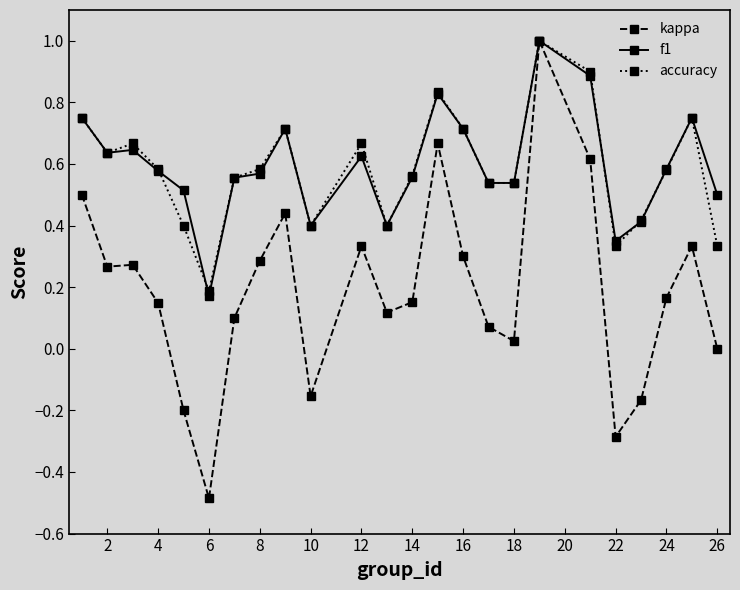

True or false: kappa has more than 2 interior local peaks.

True